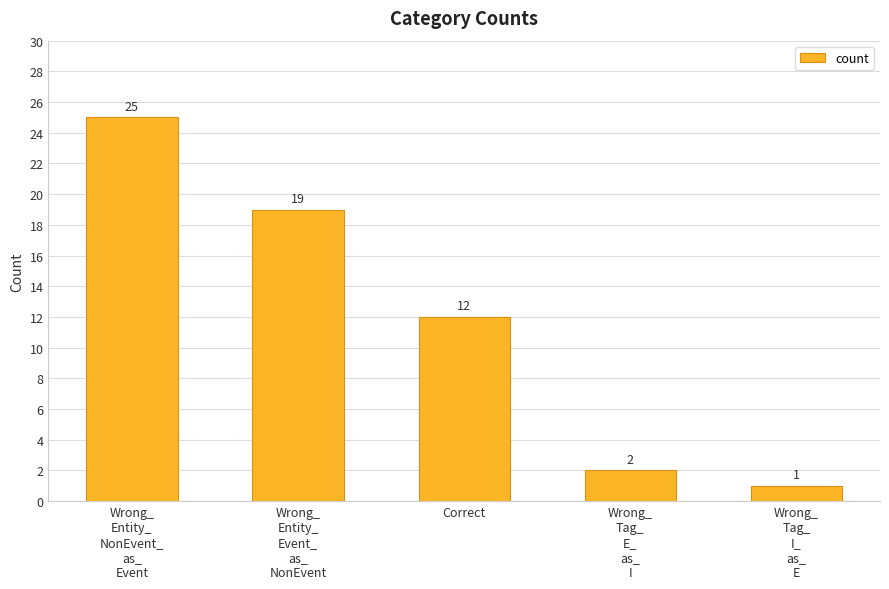

Count the number of data series in this chart.

1